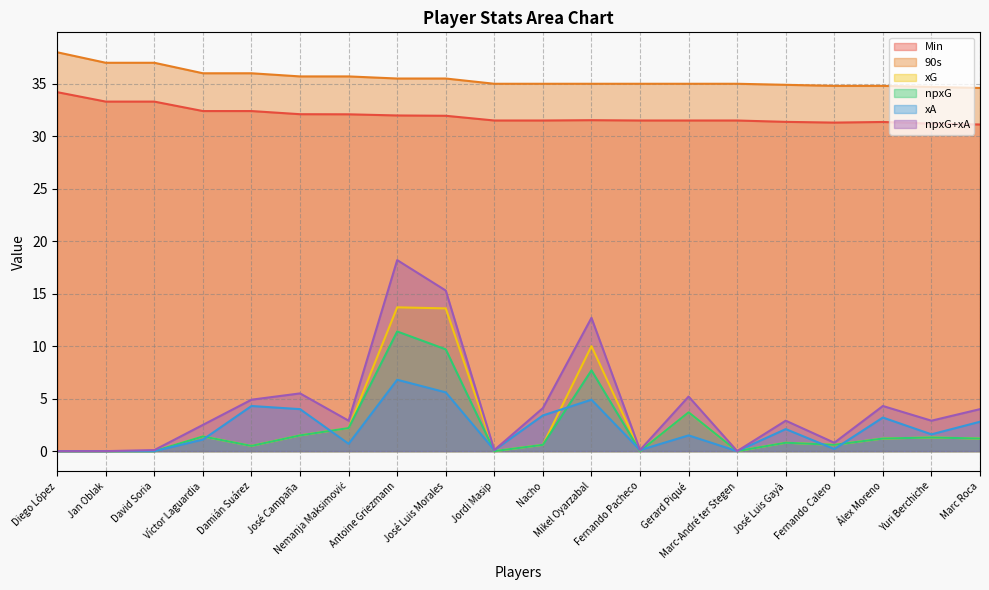

True or false: xA and Min intersect in this chart.

False